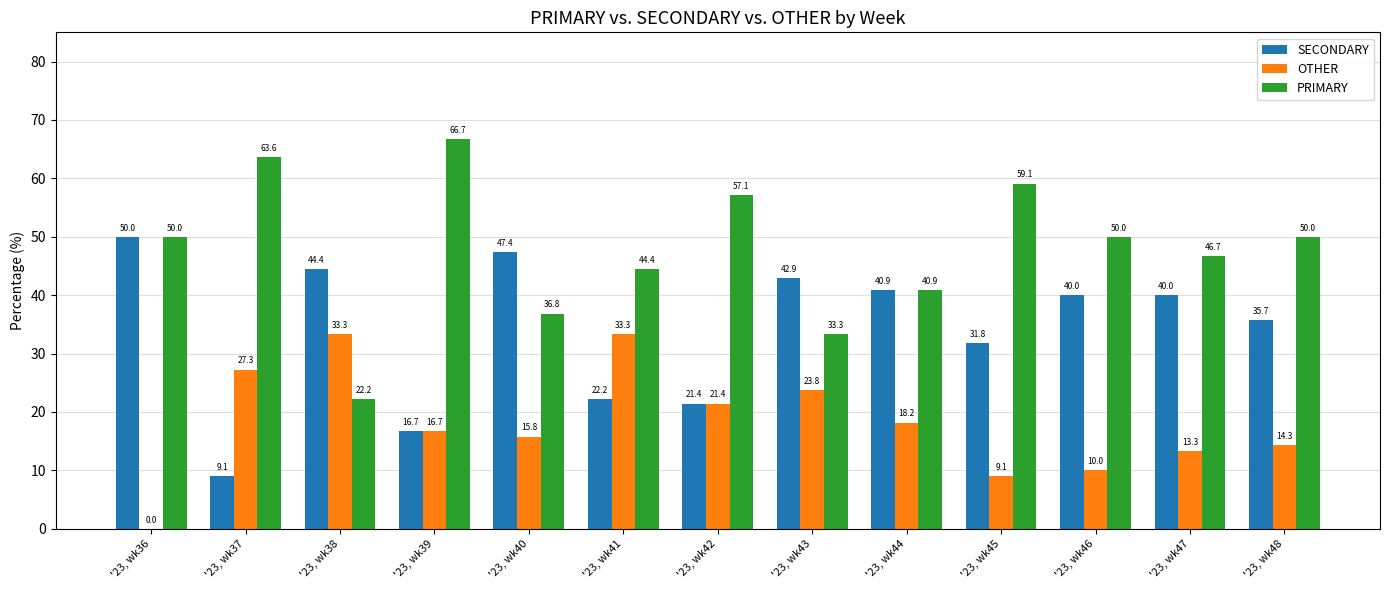

What is the approximate value of PRIMARY at '23, wk42?

57.1